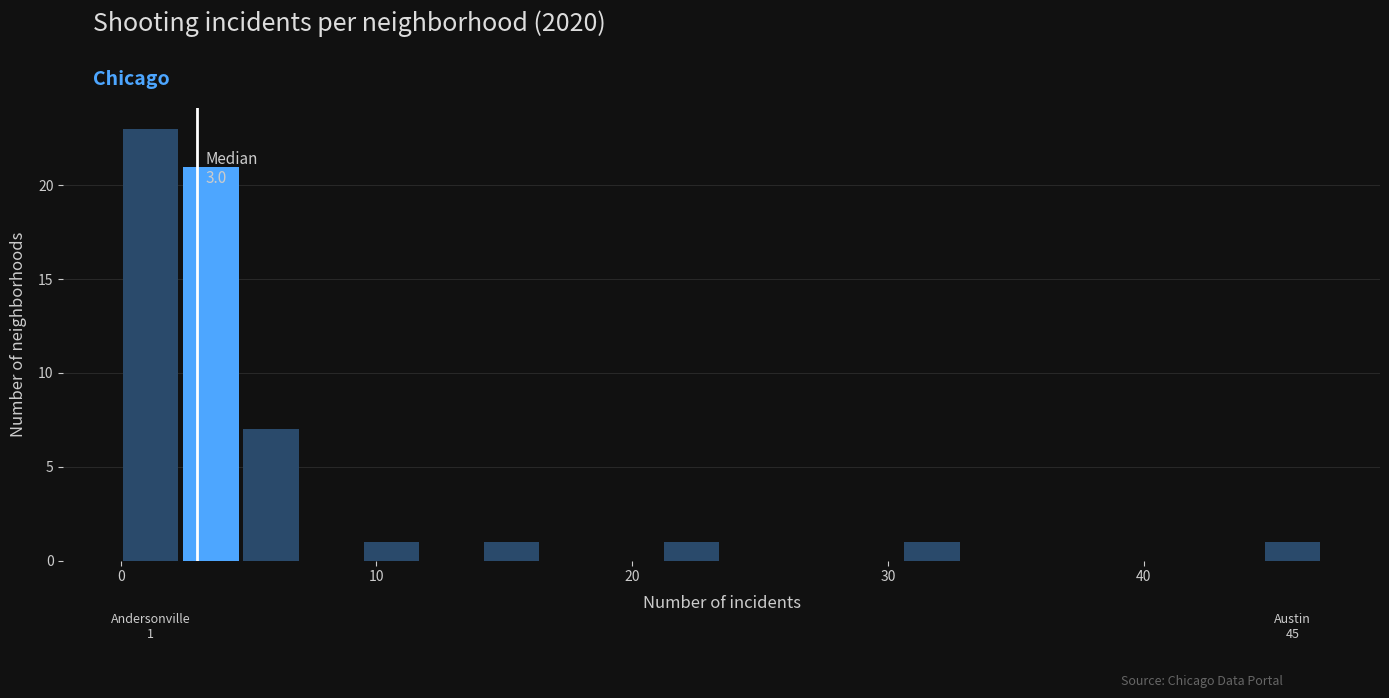

Read against the x-axis, roughly where is the centre of the tallest bar?

1